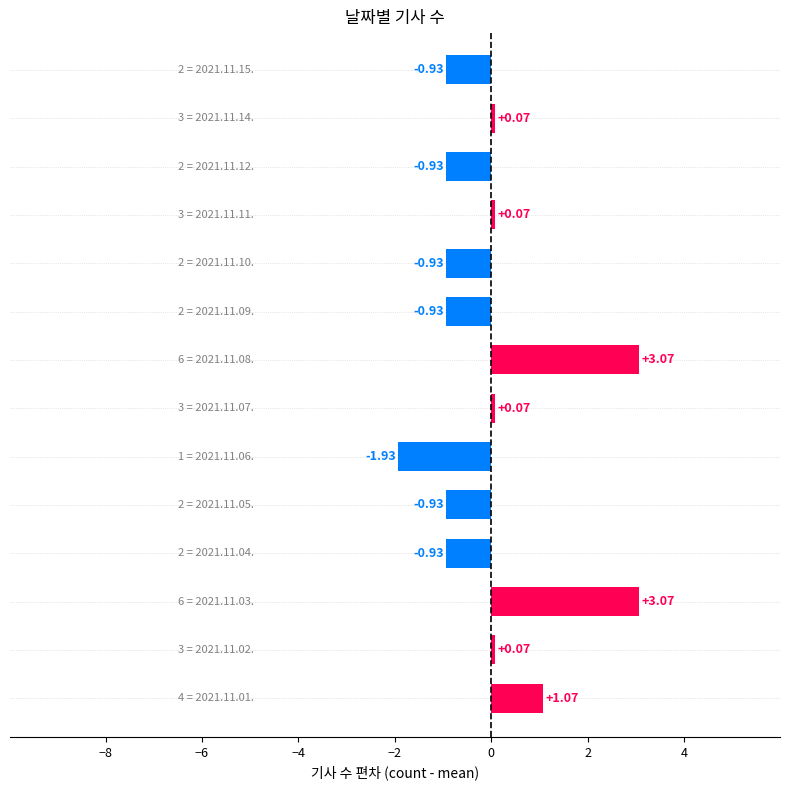

How many bars are there in total?

14